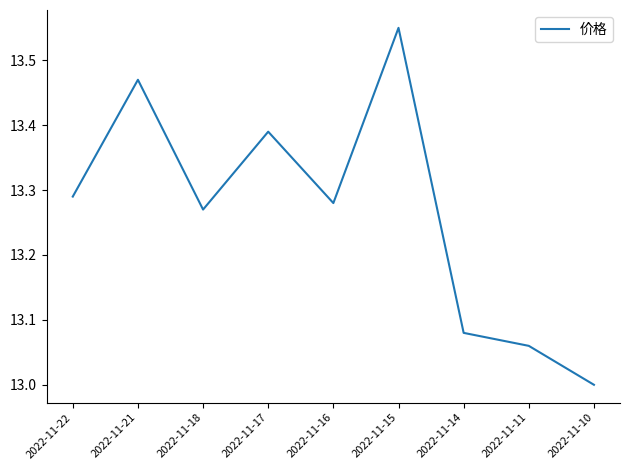

Where is the first local minimum?

2022-11-18